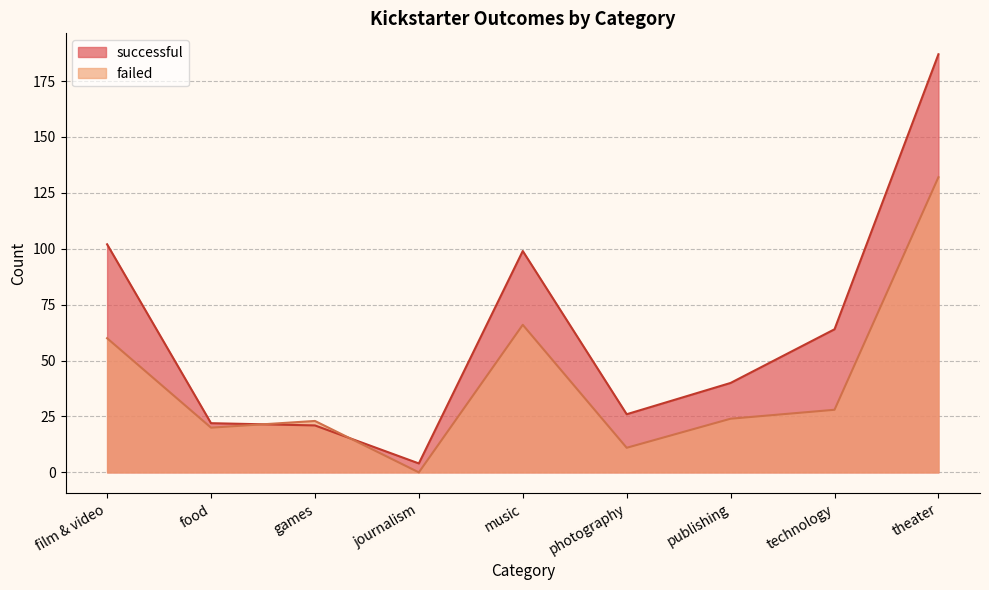

What are all the series names shown in the legend?

successful, failed